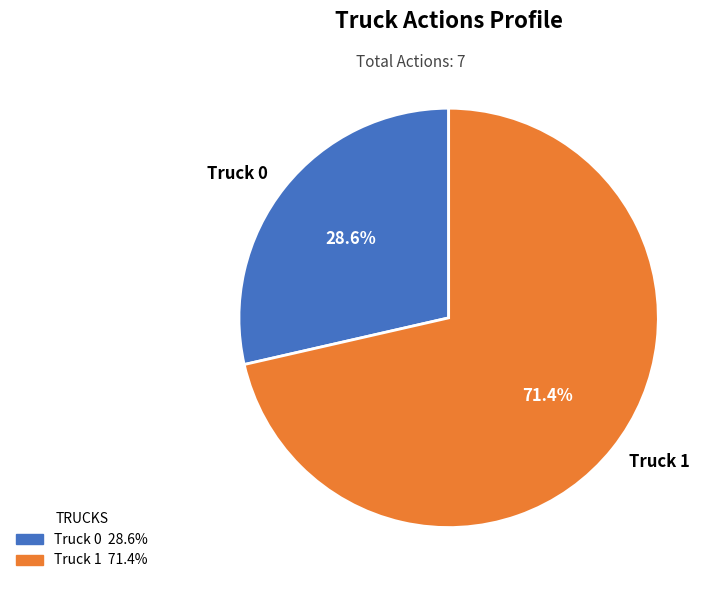

The Truck 0 slice represents 41% of the pie. True or false?

False